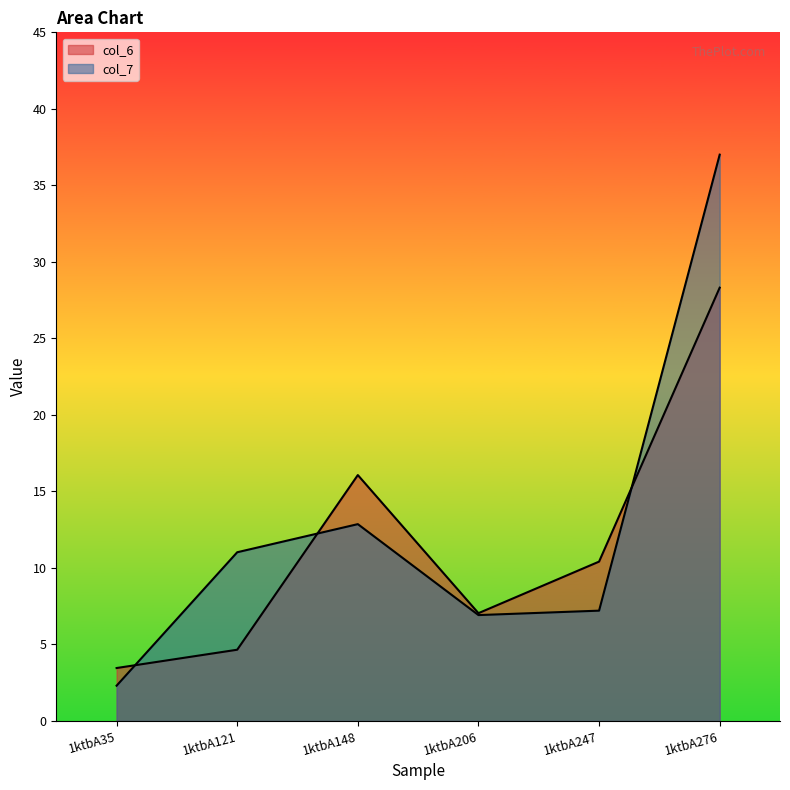

The value of col_6 at 1ktbA148 is 16.1. True or false?

True